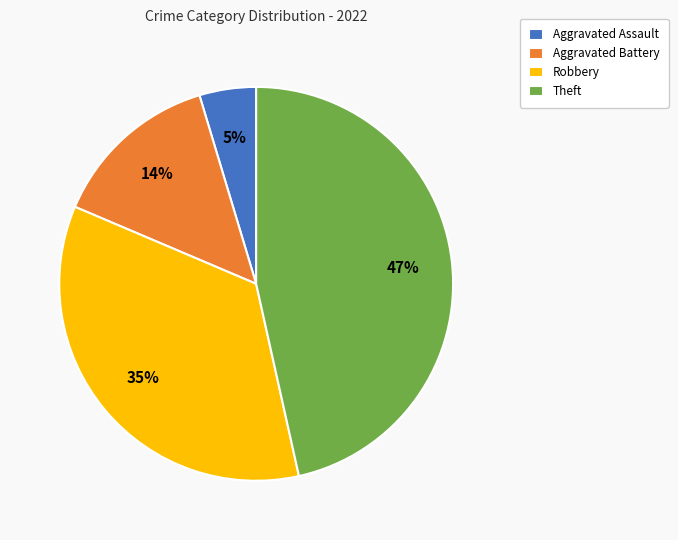

Combined, do Aggravated Assault and Aggravated Battery account for over 50%?

No